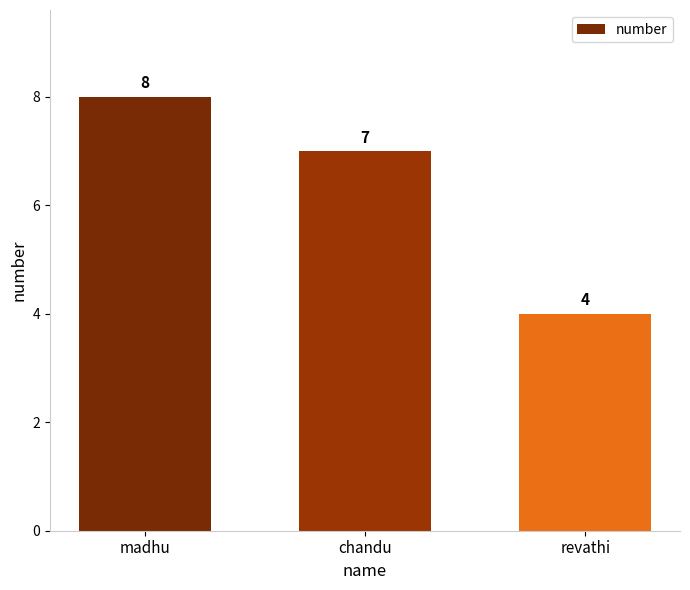

What is the sum of the values at chandu and madhu?

15